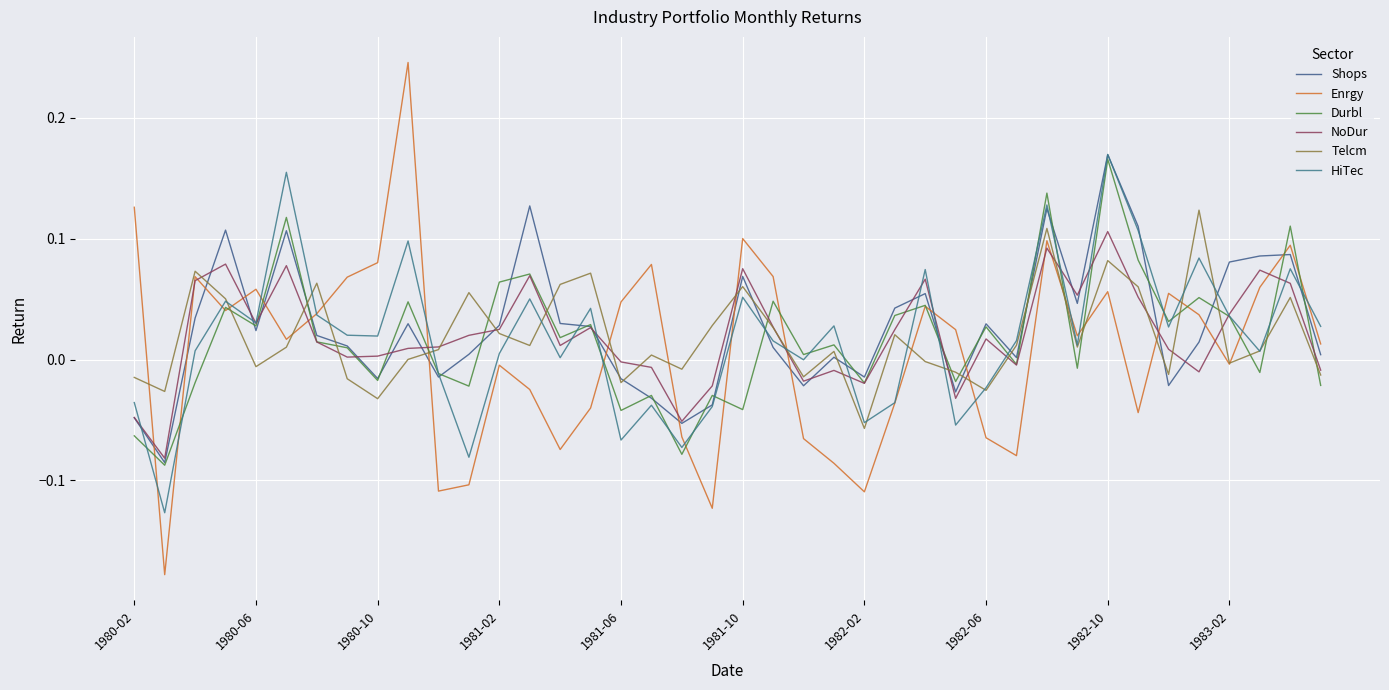

What is the value of the Enrgy point at the 1st from the left?

0.1